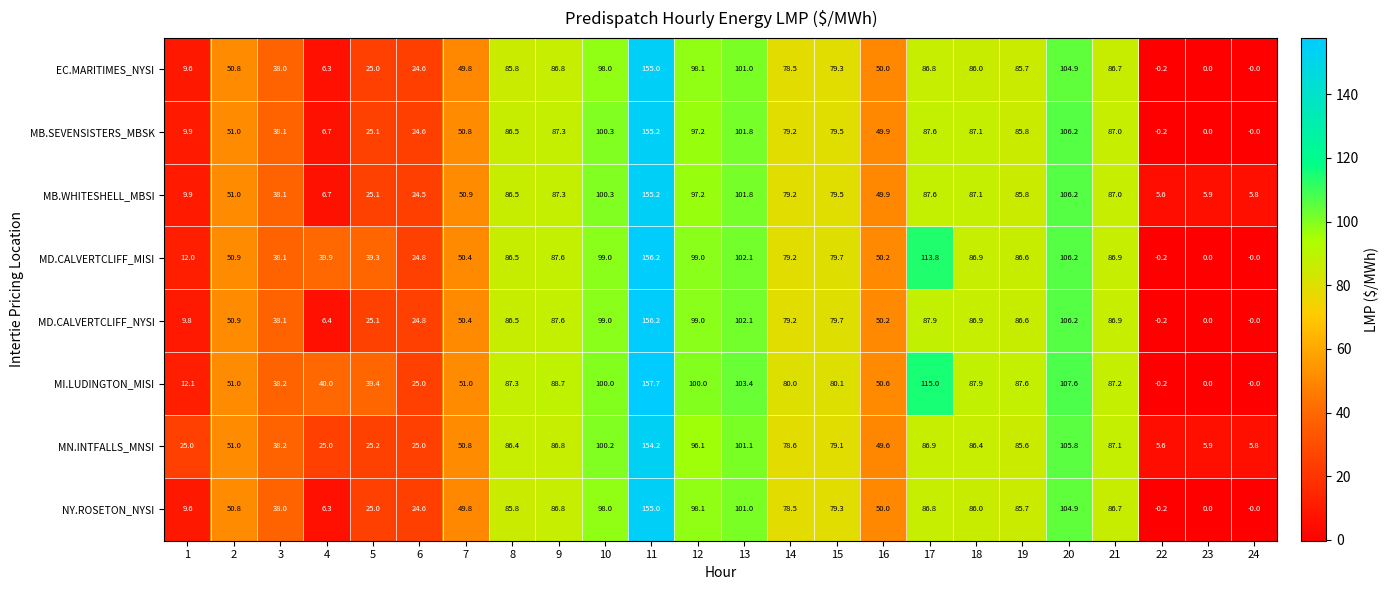

What is the sum of all MD.CALVERTCLIFF_NYSI values?

1499.3